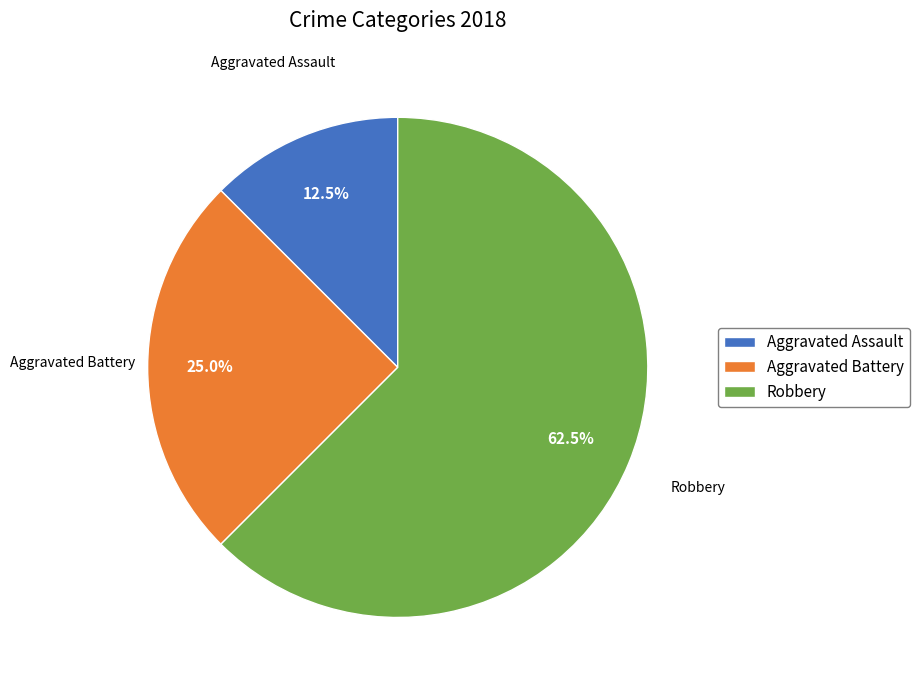

What portion of the pie excludes Robbery?

37.5%